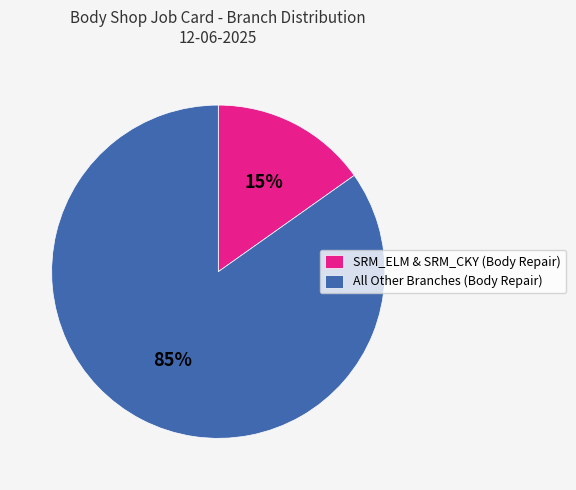

To the nearest percent, what is the difference between the largest and smallest slice percentages?

70%